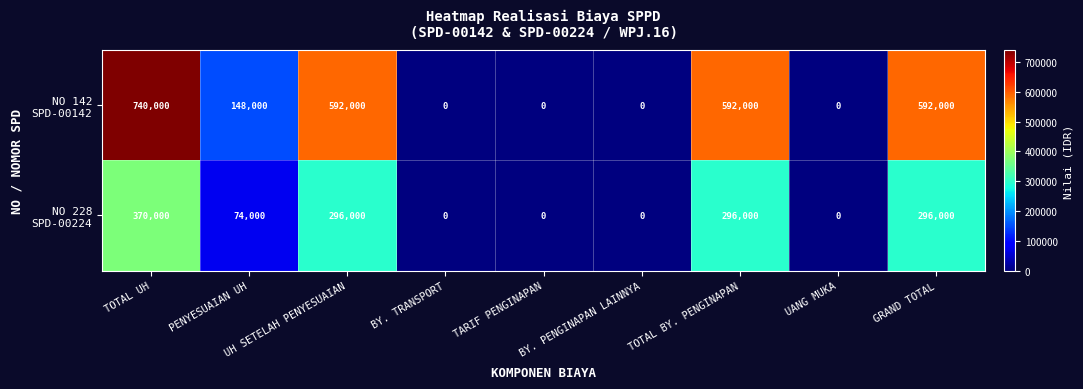

What is the maximum value shown in the chart?

740000